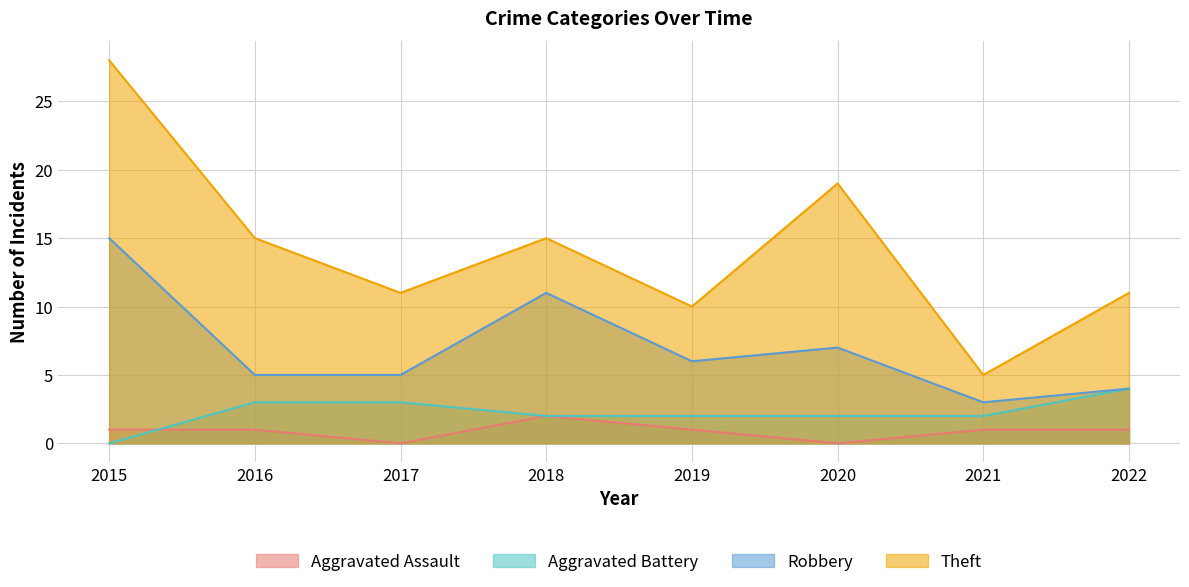

How many data points in Aggravated Assault are above 1?

1